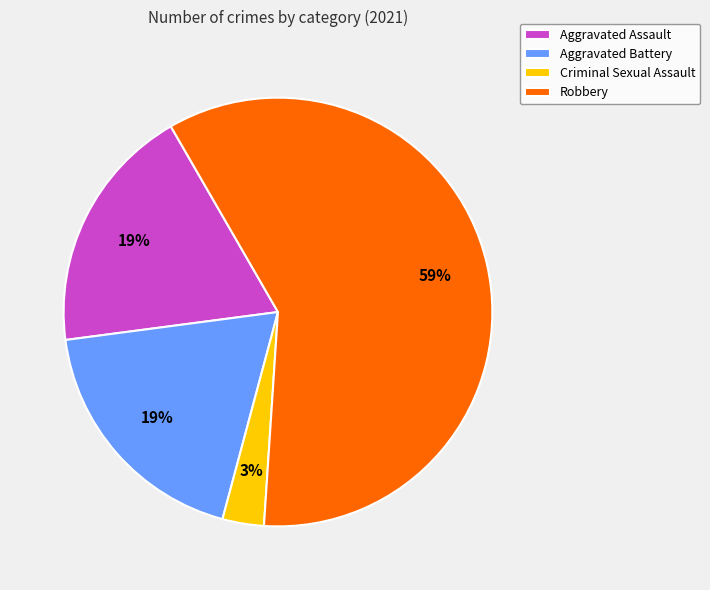

Approximately how many times larger is the value at Aggravated Battery compared to Robbery?

0.3